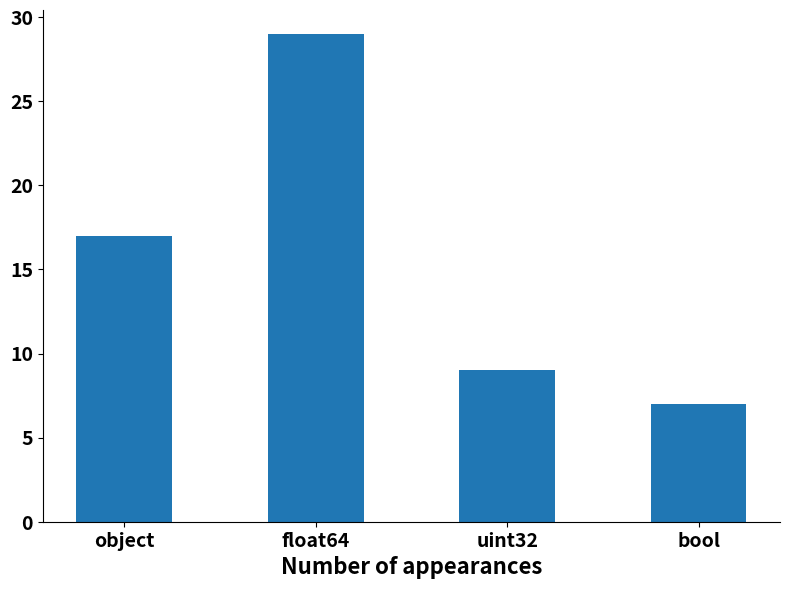

Between float64 and object, which is larger?

float64